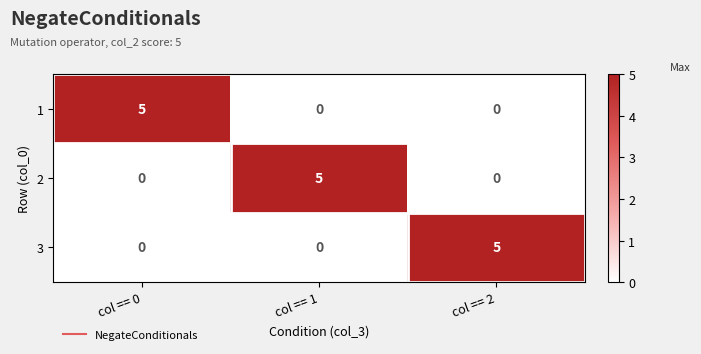

What is the maximum value for 3?

5